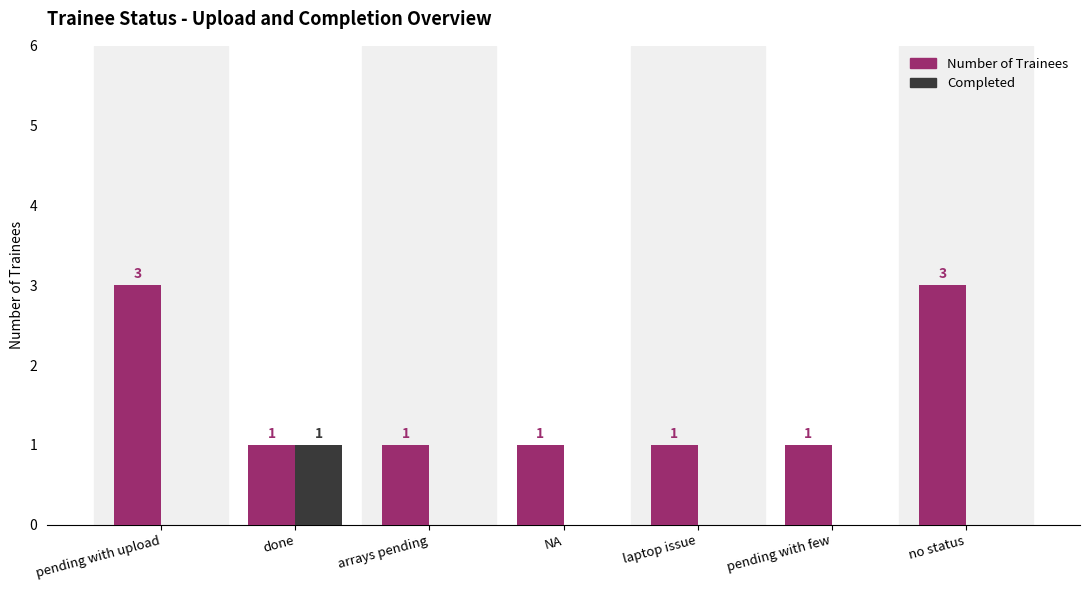

What is the maximum value for Number of Trainees?

3